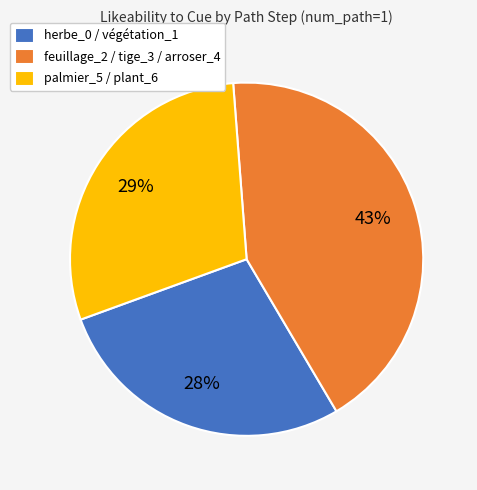

Is the sum of palmier_5 / plant_6 and herbe_0 / végétation_1 greater than half?

Yes